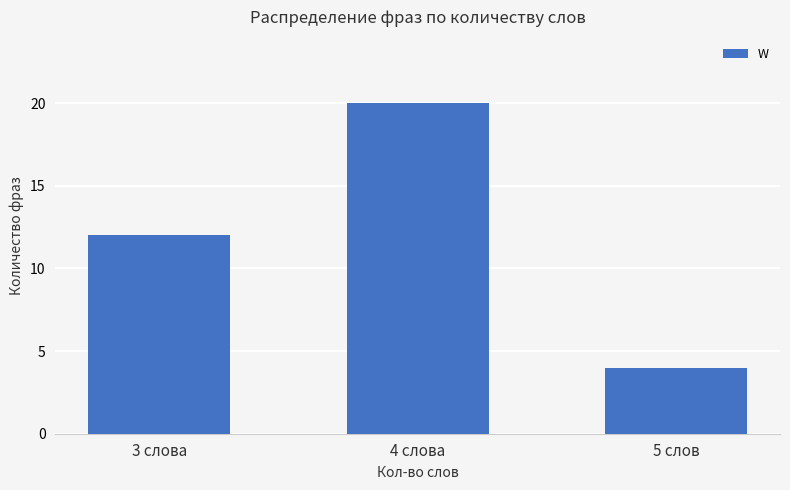

Is it true that the value at 5 слов is 6?

False